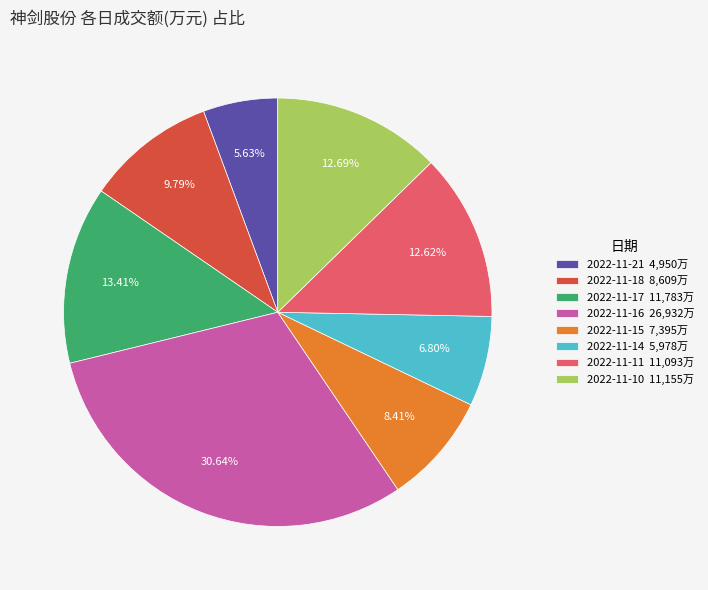

To the nearest percent, what is the average slice percentage?

12%